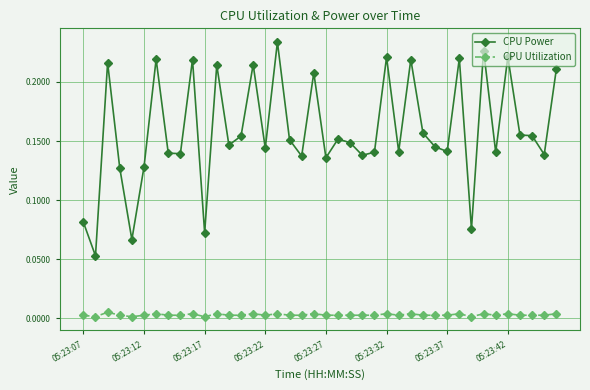

Which series has the widest spread of values?

CPU Power